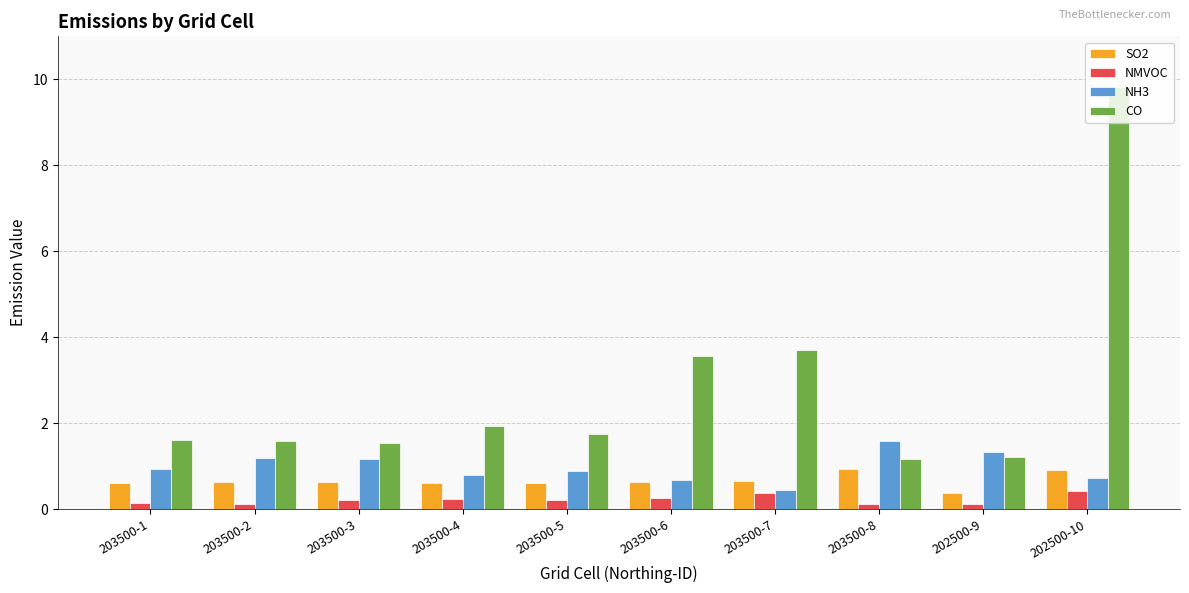

Does the chart contain any negative values?

No